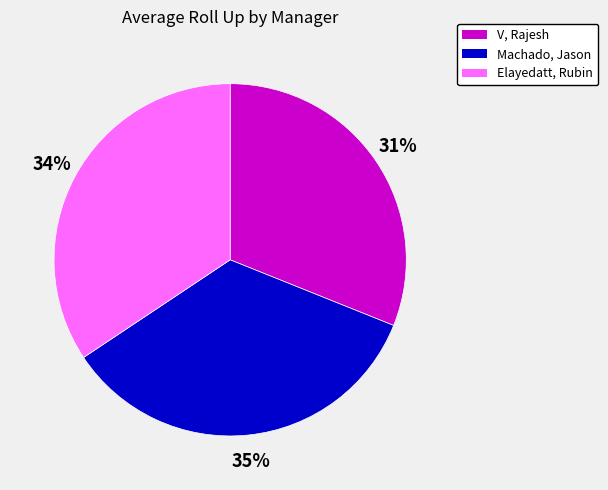

What is the ratio of the value at V, Rajesh to the value at Machado, Jason?

0.9